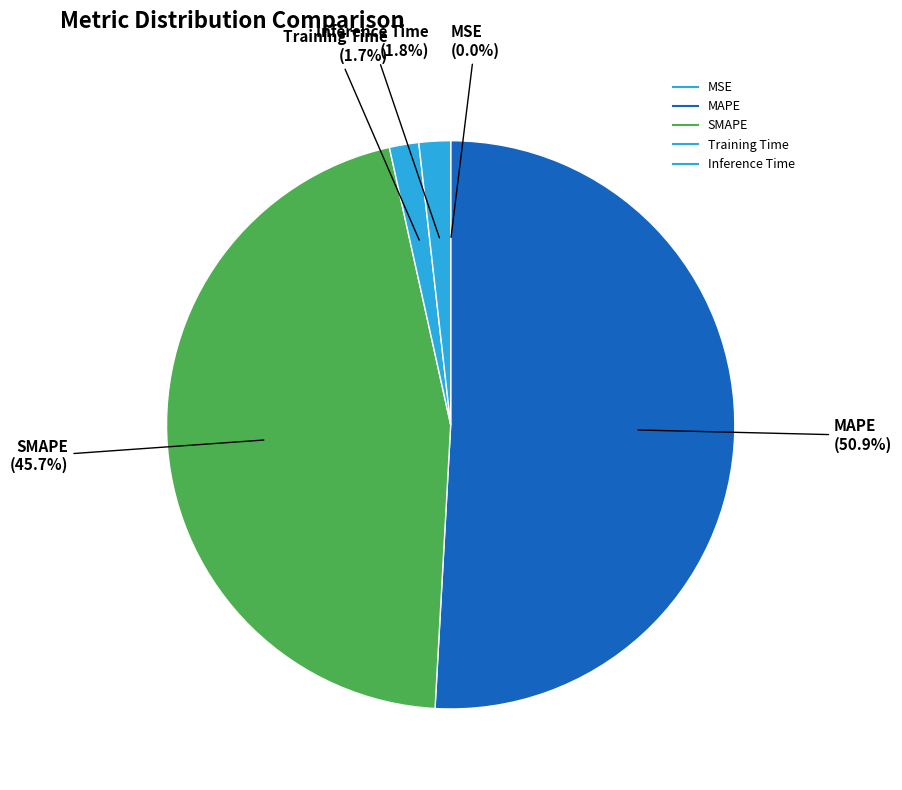

Which slice is the largest?

MAPE